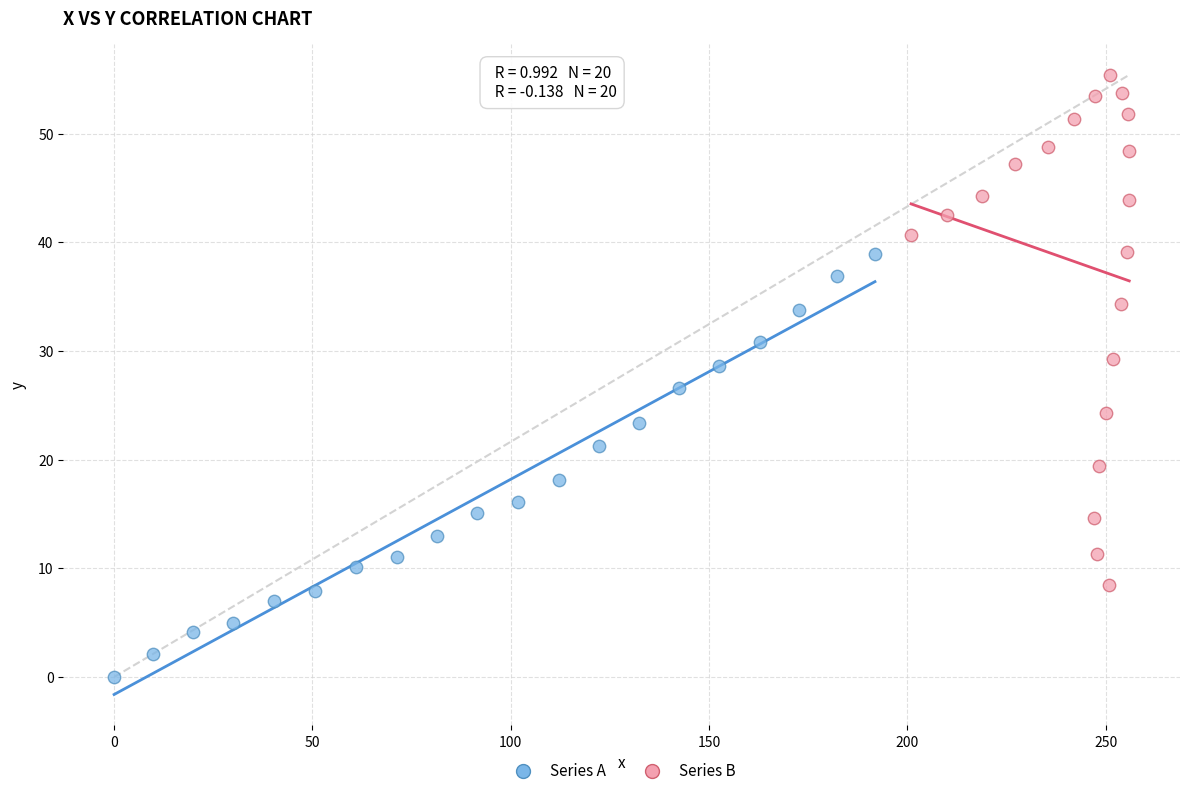

Which series reaches the maximum Y coordinate?

Series B